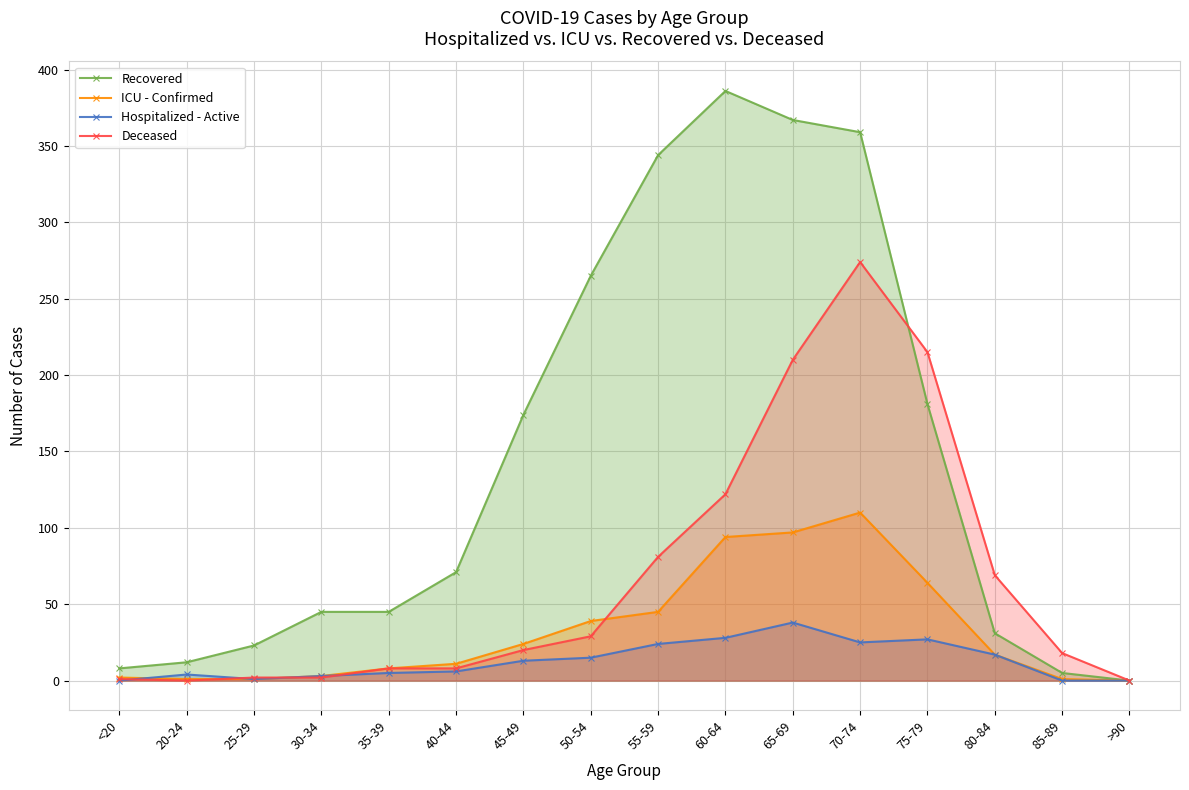

How many categories are shown in the chart?

16